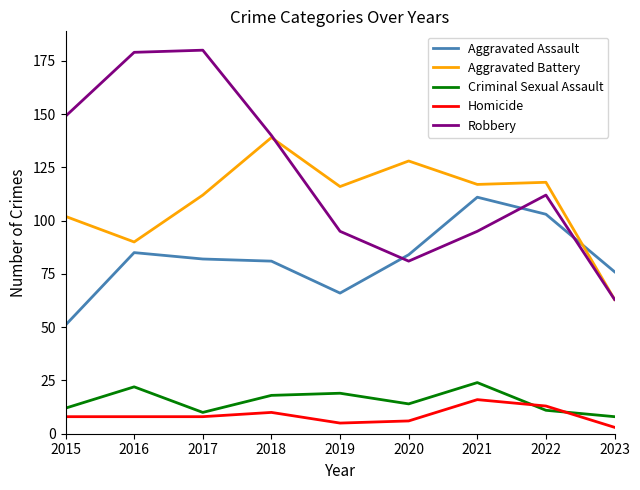

Which series has the widest spread of values?

Robbery